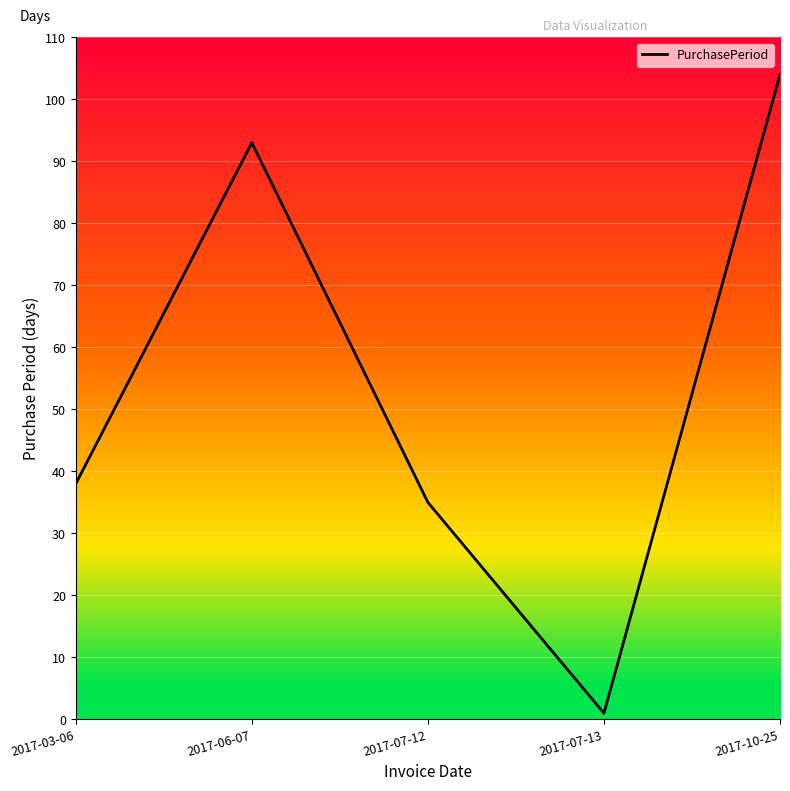

The chart shows a value of 27 at 2017-06-07. True or false?

False